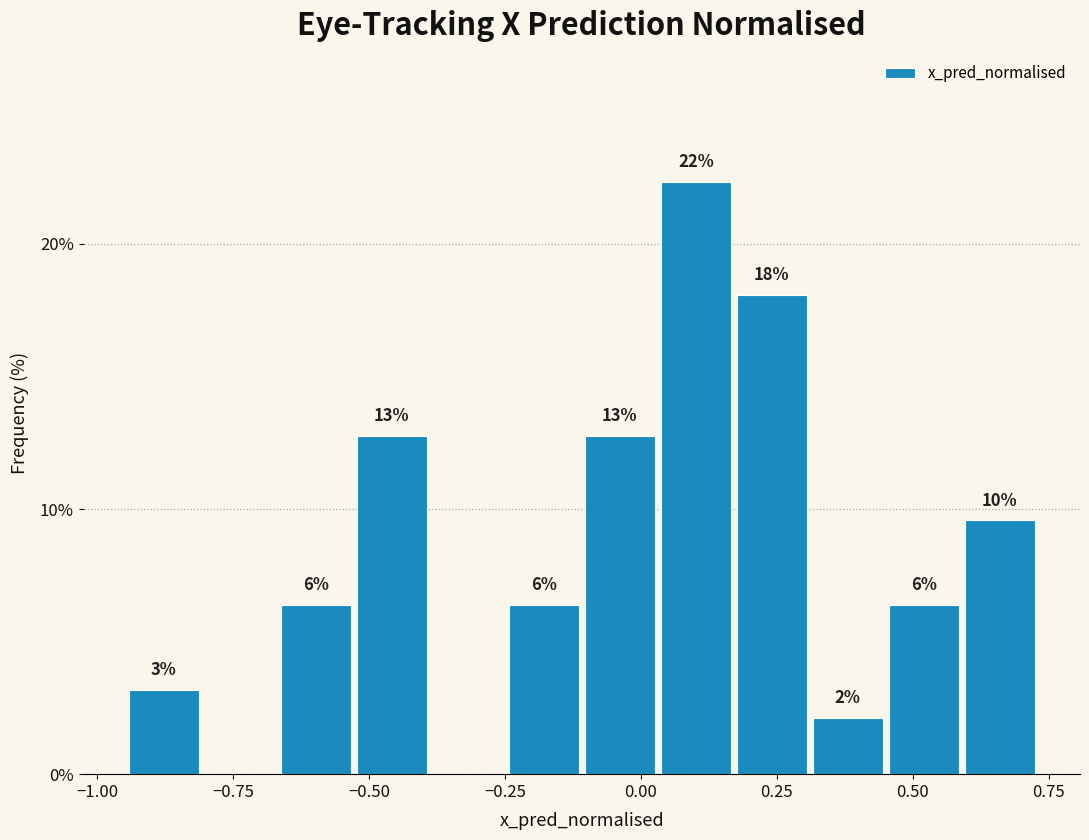

Read against the x-axis, roughly where is the centre of the tallest bar?

0.10